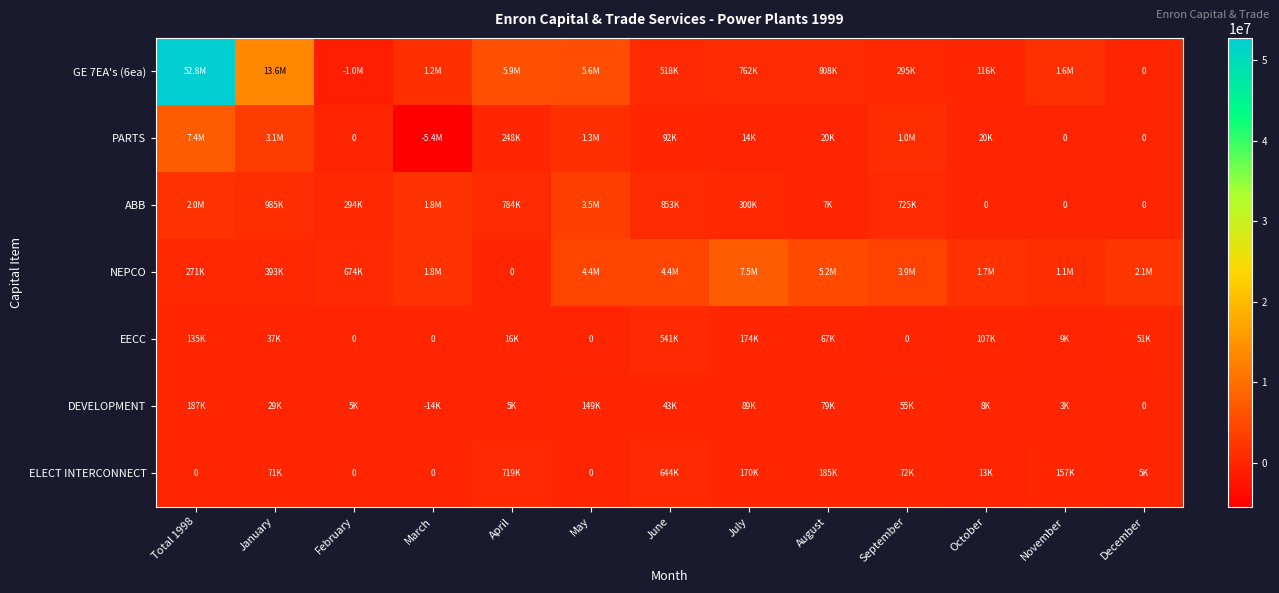

Between May and November, which series saw the biggest shift?

GE 7EA's (6ea)